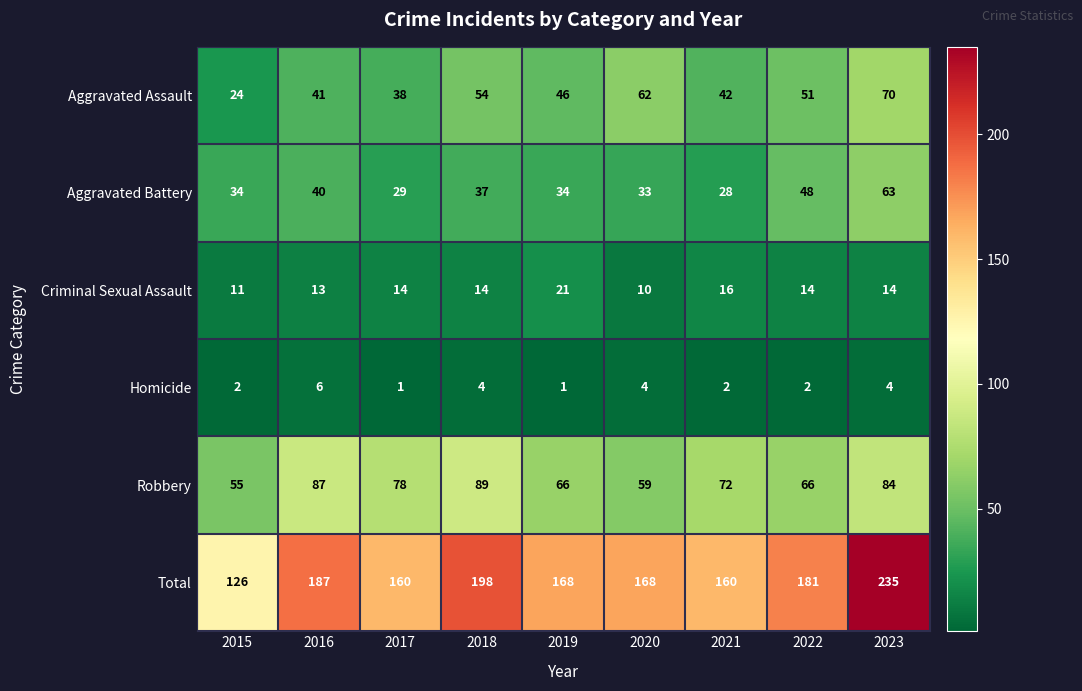

How many distinct data groups are displayed?

6